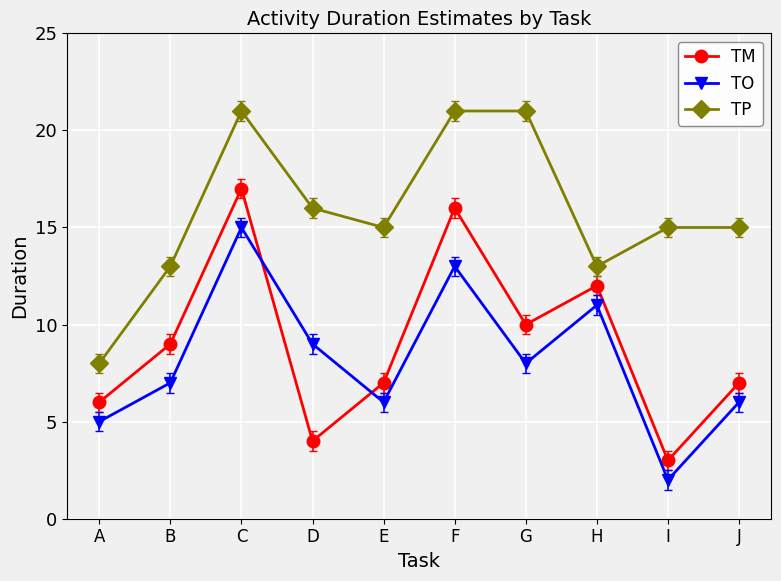

Count the number of data series in this chart.

3